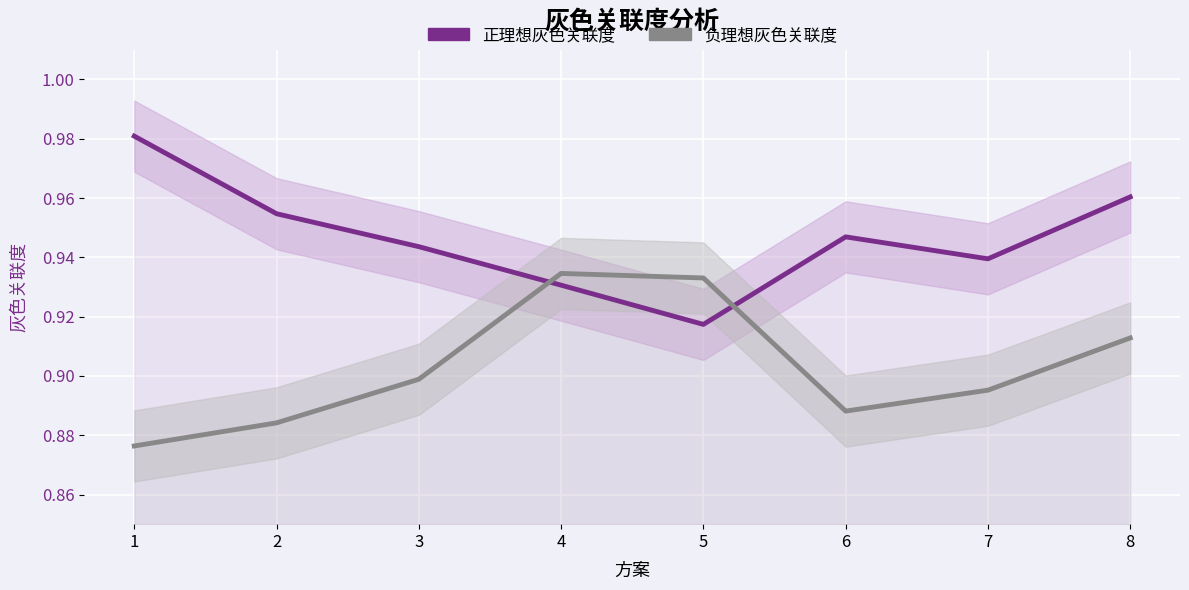

What are all the series names shown in the legend?

正理想灰色关联度, 负理想灰色关联度